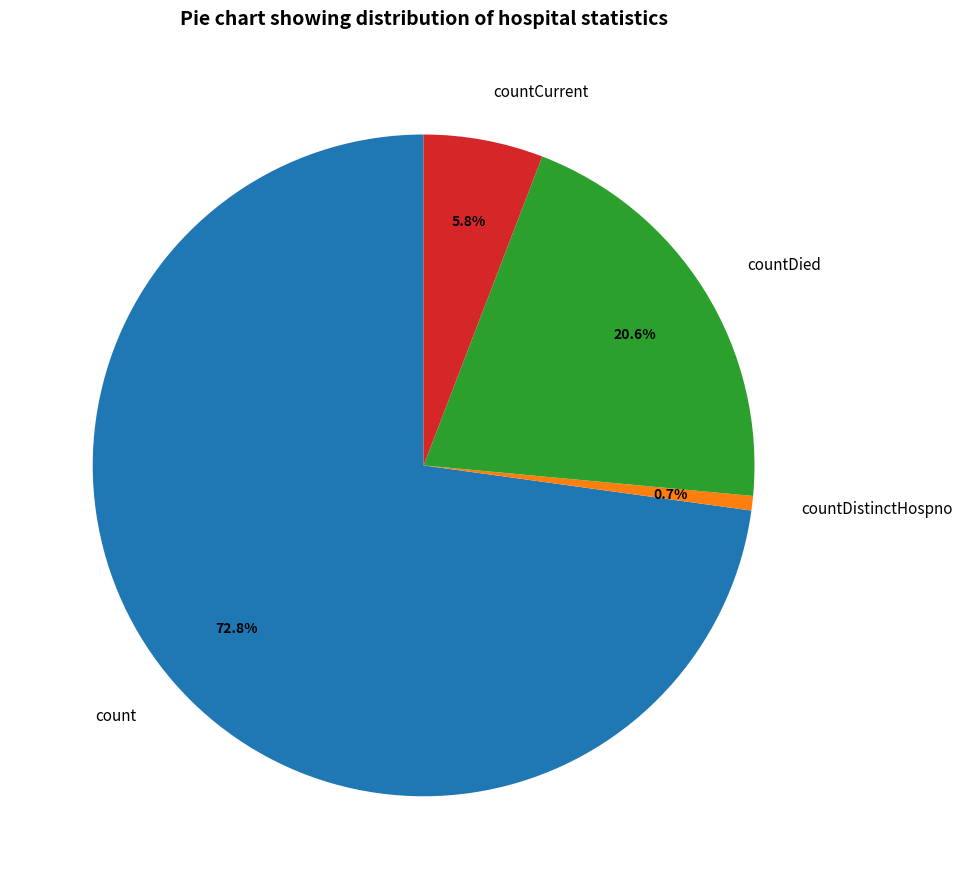

To the nearest percent, what is the difference between the count and countCurrent slice percentages?

67%